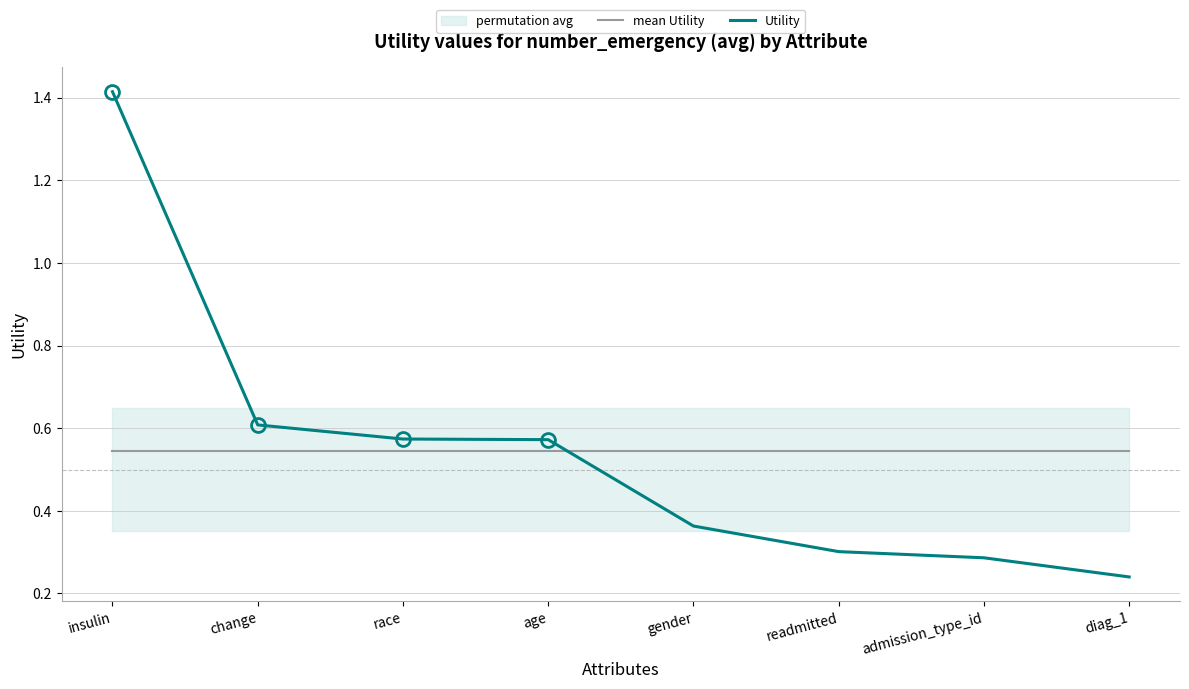

List the labels in order of Utility value, largest first.

insulin, change, race, age, gender, readmitted, admission_type_id, diag_1